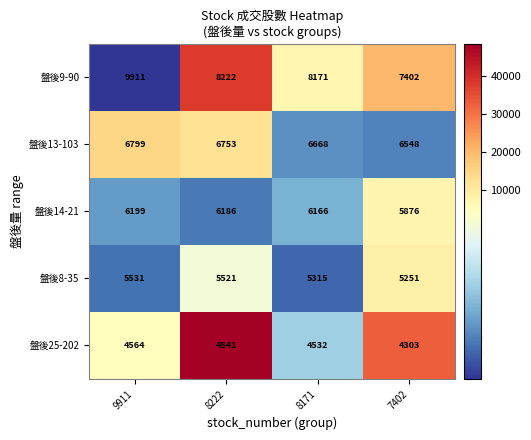

Reading left to right, extract all data points from this chart.

盤後9-90: 9911=9911	8222=8222	8171=8171	7402=7402
盤後13-103: 9911=6799	8222=6753	8171=6668	7402=6548
盤後14-21: 9911=6199	8222=6186	8171=6166	7402=5876
盤後8-35: 9911=5531	8222=5521	8171=5315	7402=5251
盤後25-202: 9911=4564	8222=4541	8171=4532	7402=4303